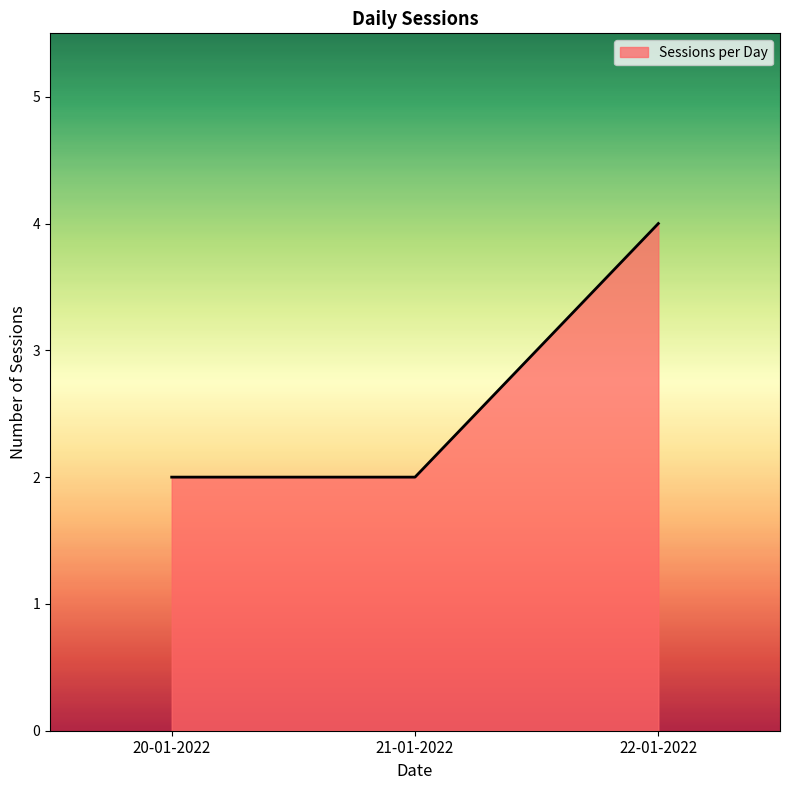

What is the sum of all values?

8